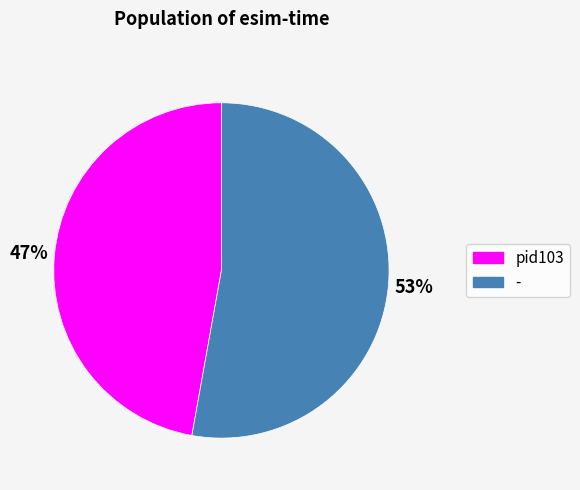

To the nearest percent, what is the difference between the largest and smallest slice percentages?

6%